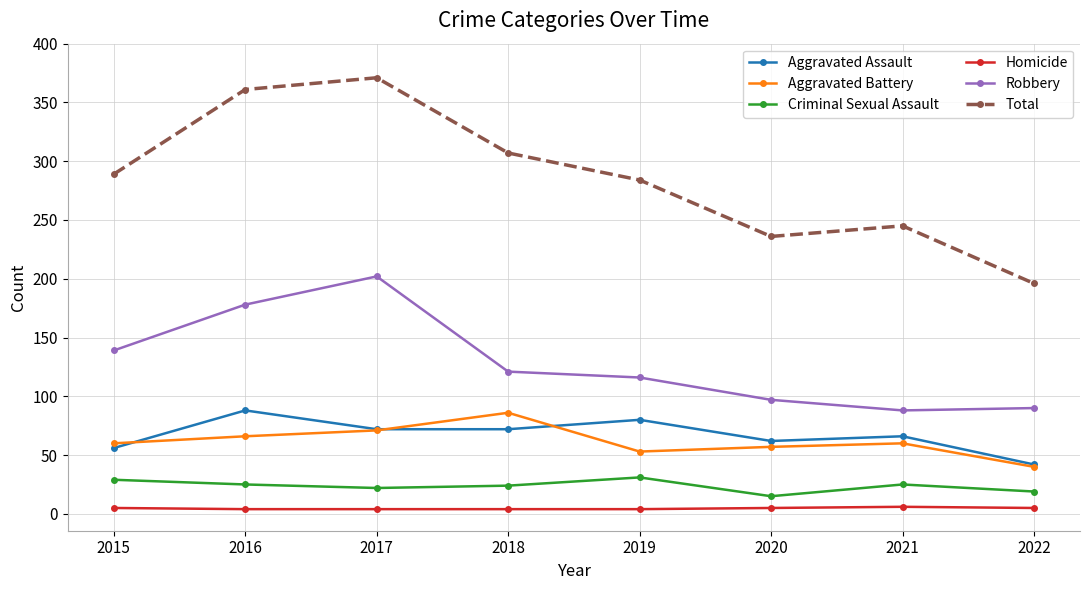

Where is the first local maximum for Robbery?

2017